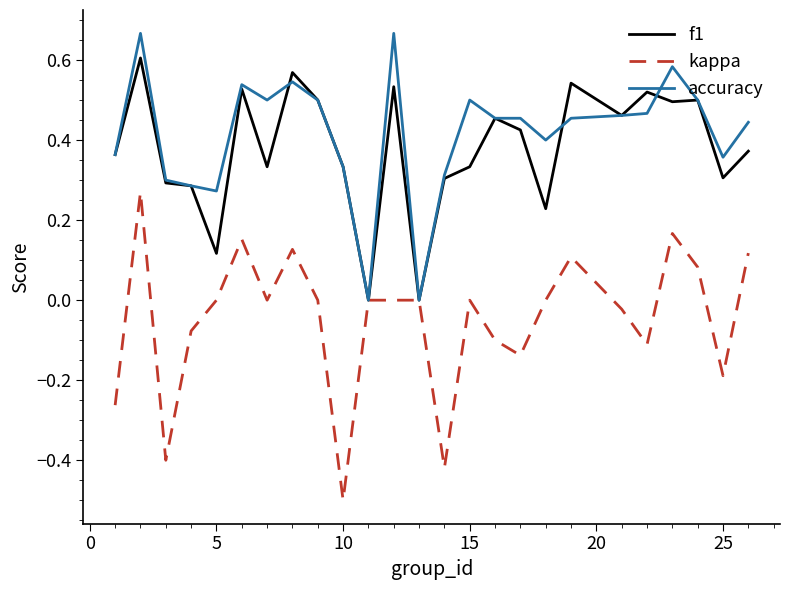

What is the smallest value displayed?

-0.5